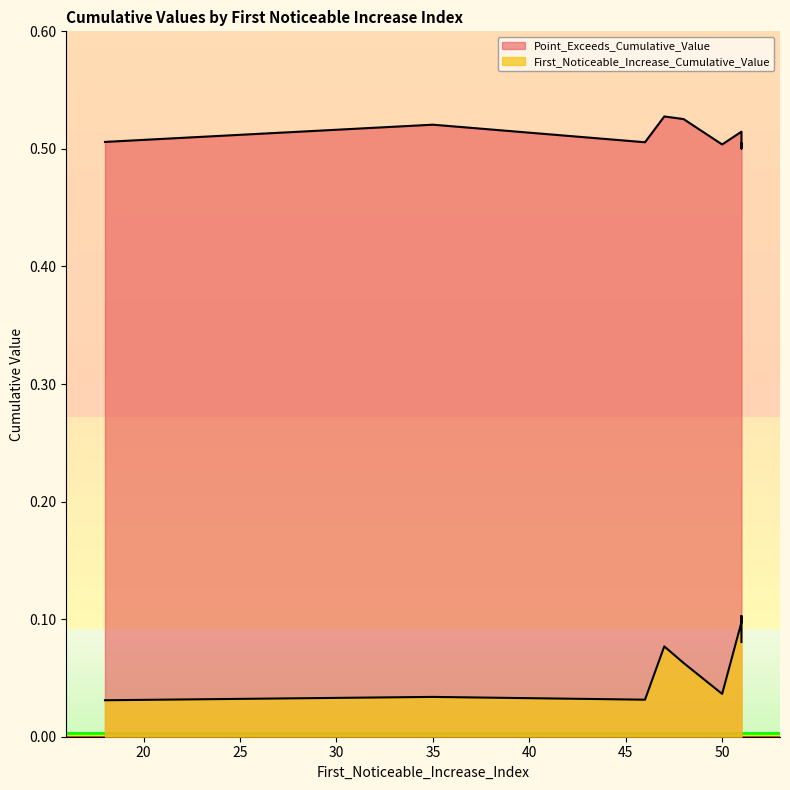

True or false: First_Noticeable_Increase_Cumulative_Value and Point_Exceeds_Cumulative_Value cross at least once.

False